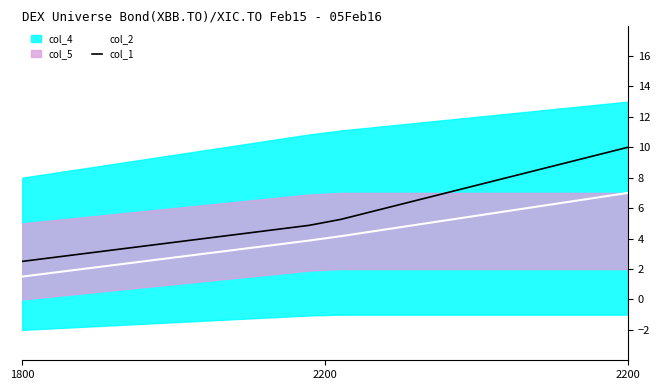

What is the maximum value for col_2?

7.0